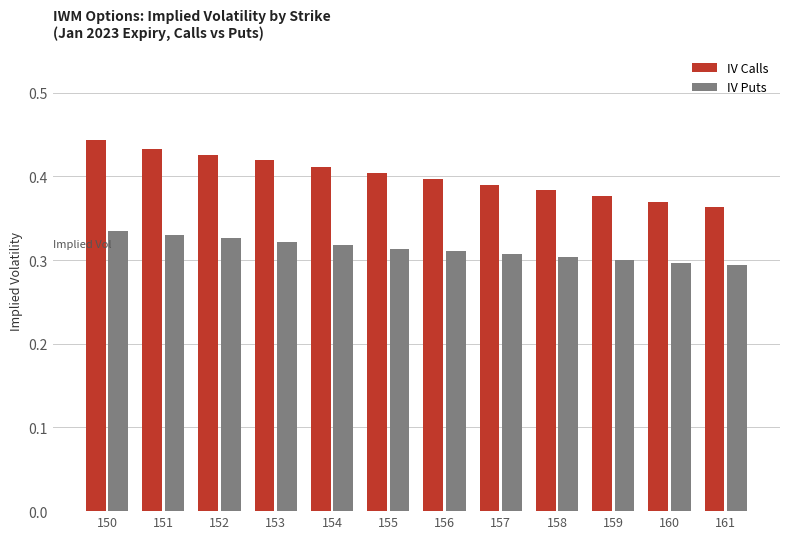

Count the IV Puts values in the range 0 to 1.

12